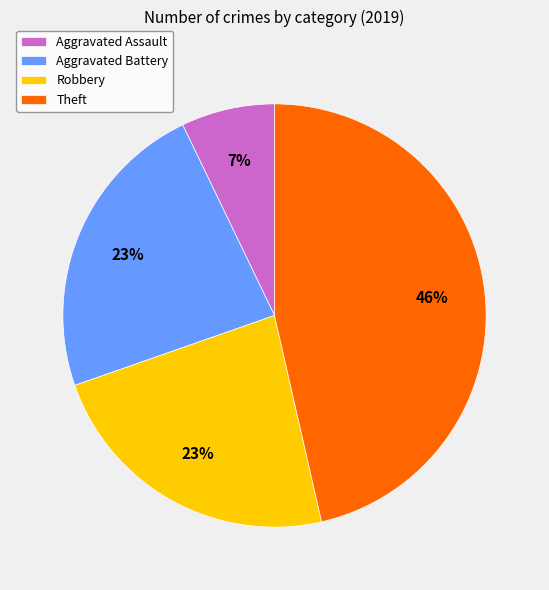

Which category has the biggest portion of the pie?

Theft